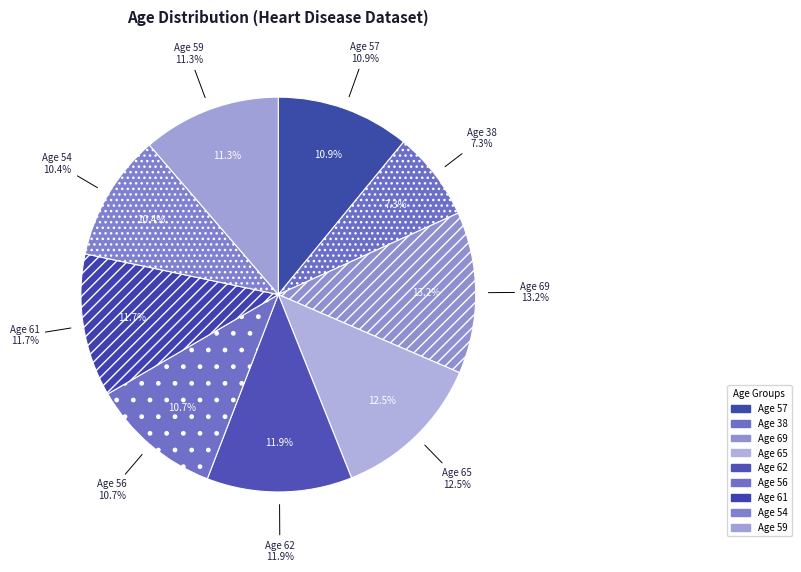

Is it true that 61 is 12% of the pie?

True